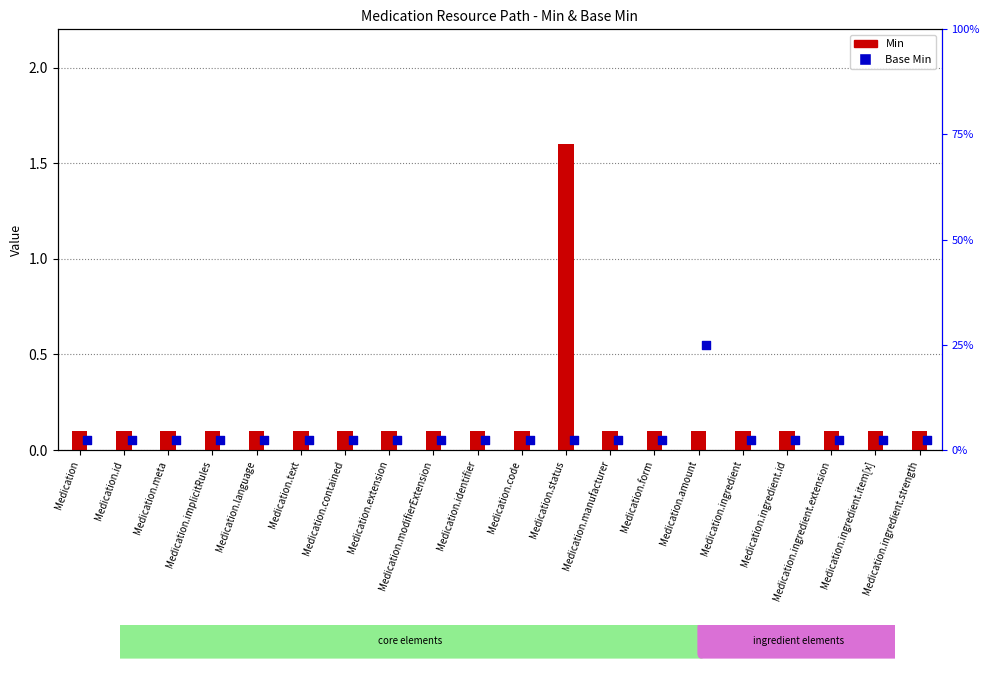

What are all the series names shown in the legend?

Min, Base Min